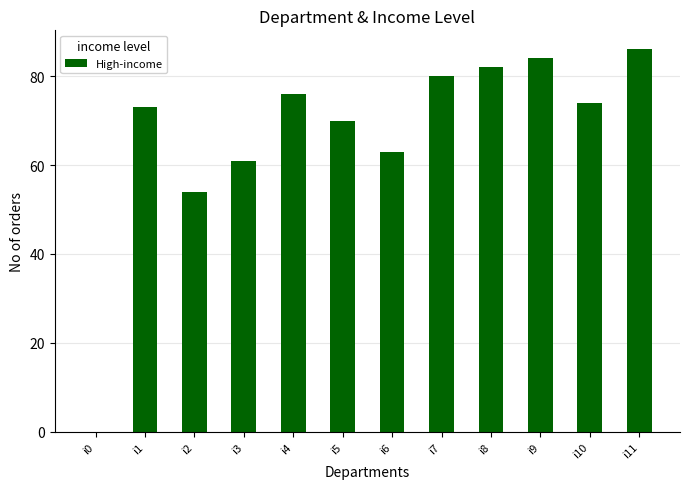

Are the bars horizontal?

No